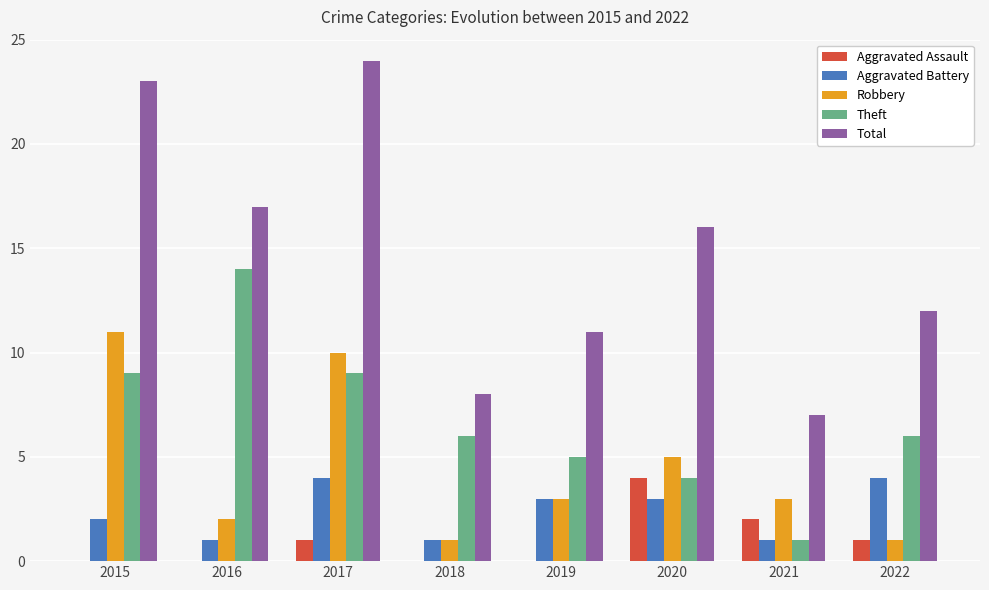

What is the highest value of the Aggravated Assault series?

4